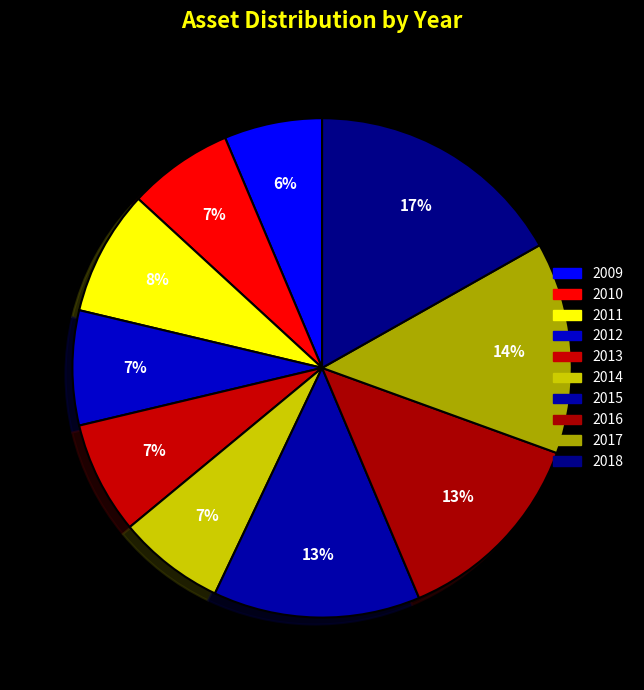

How many segments does this pie chart have?

10